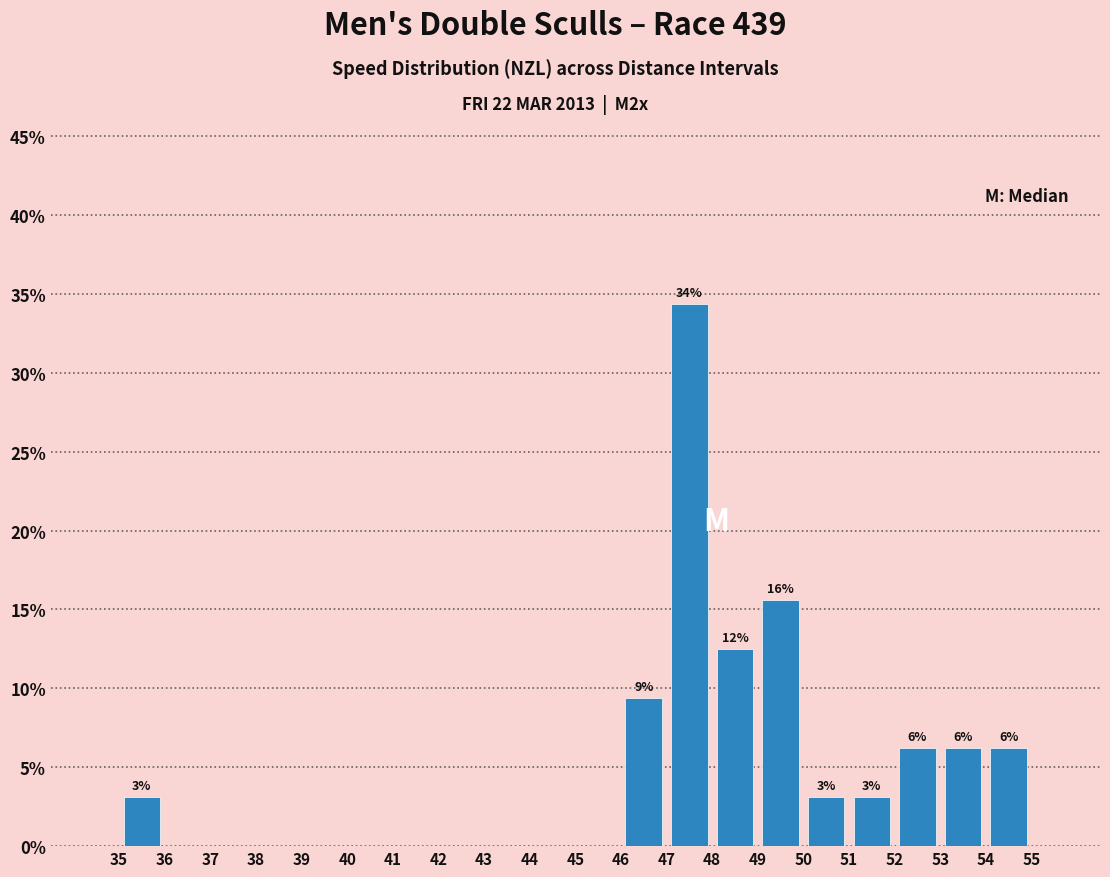

Which range on the x-axis has the tallest bar?

47 to 48